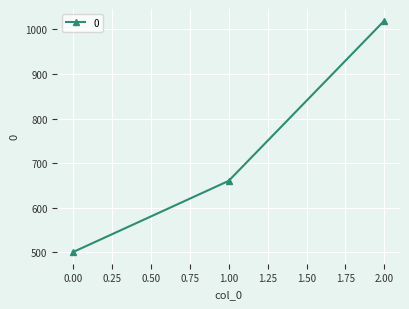

Count the number of data series in this chart.

1